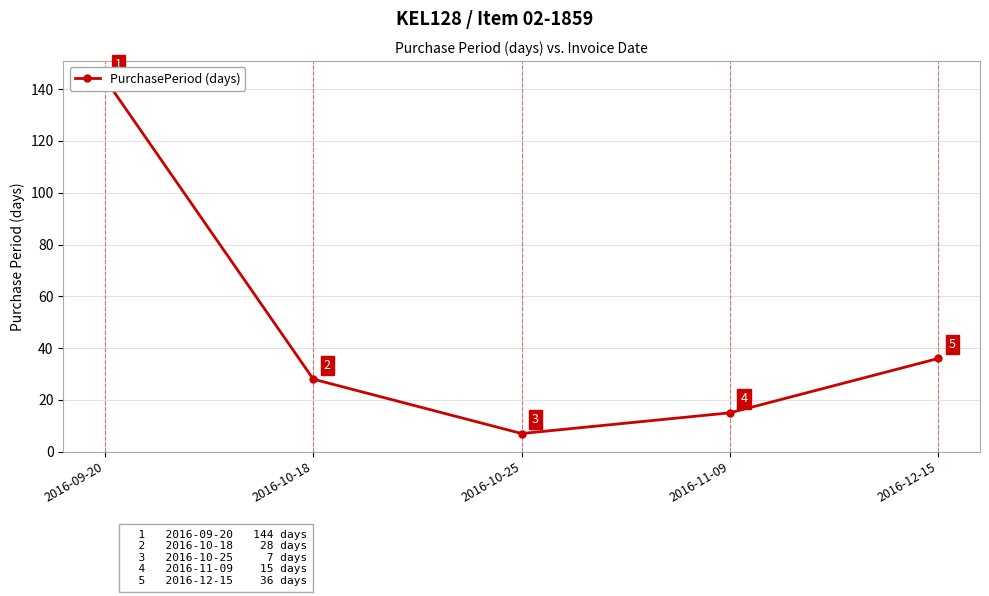

Reading left to right, transcribe all the data shown in this chart.

2016-09-20=144	2016-10-18=28	2016-10-25=7	2016-11-09=15	2016-12-15=36